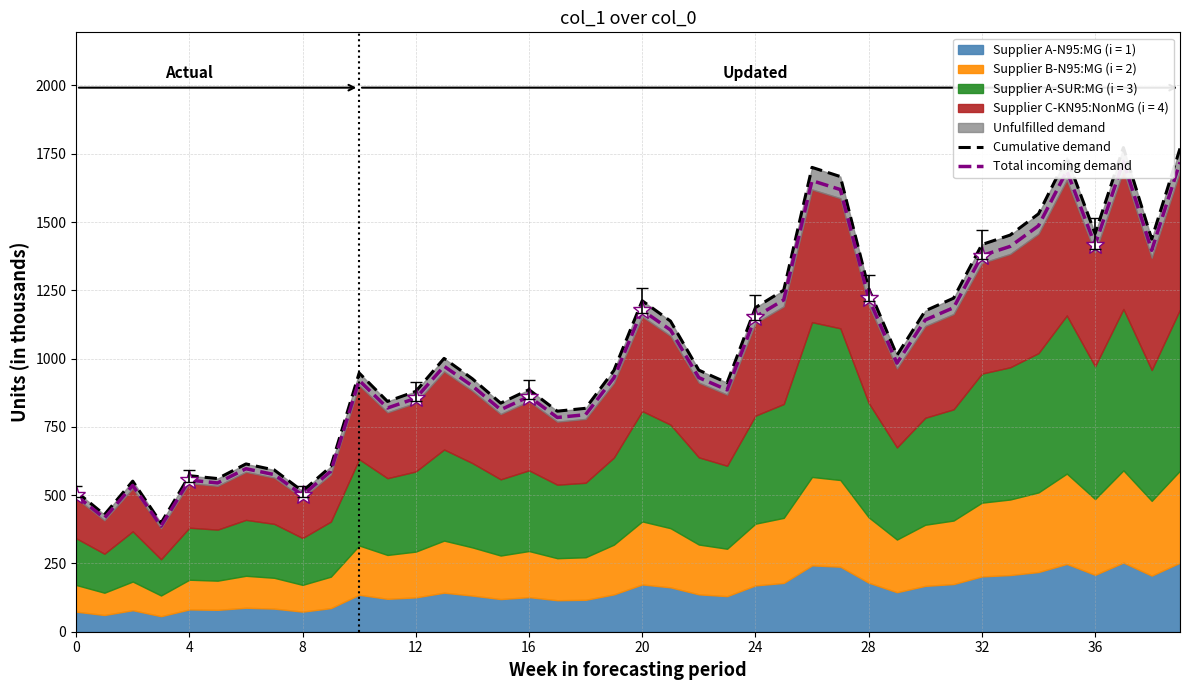

At which label does Cumulative demand first exceed 957?

13